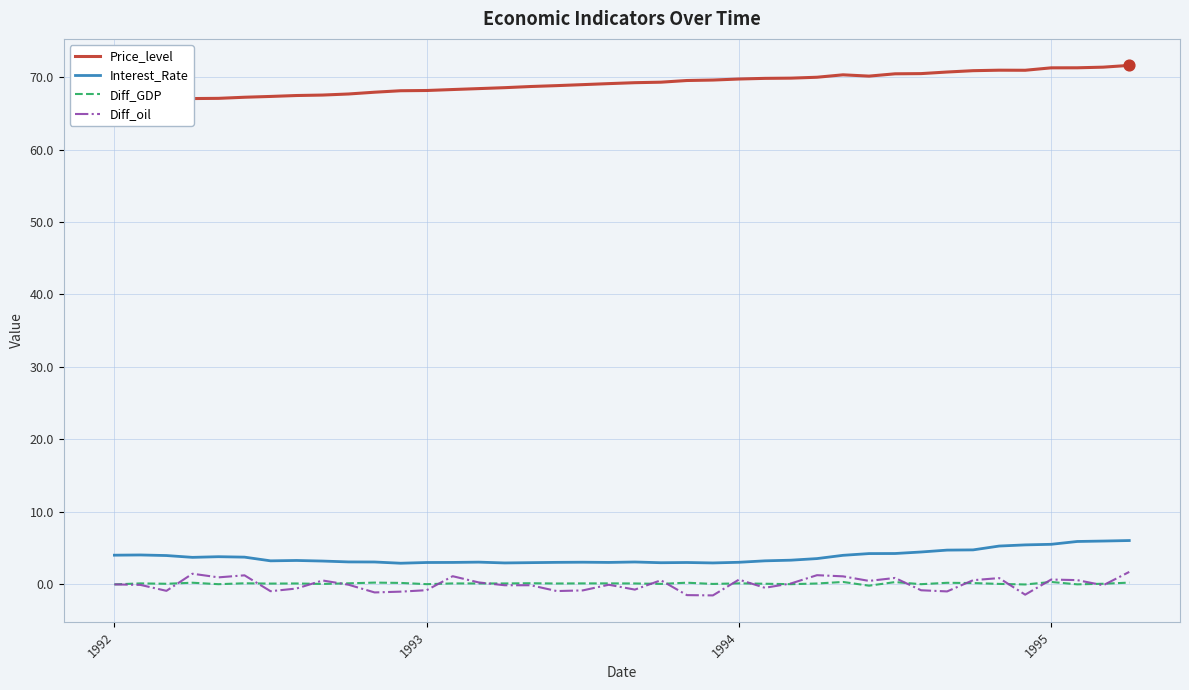

Which series has the largest total across all categories?

Price_level